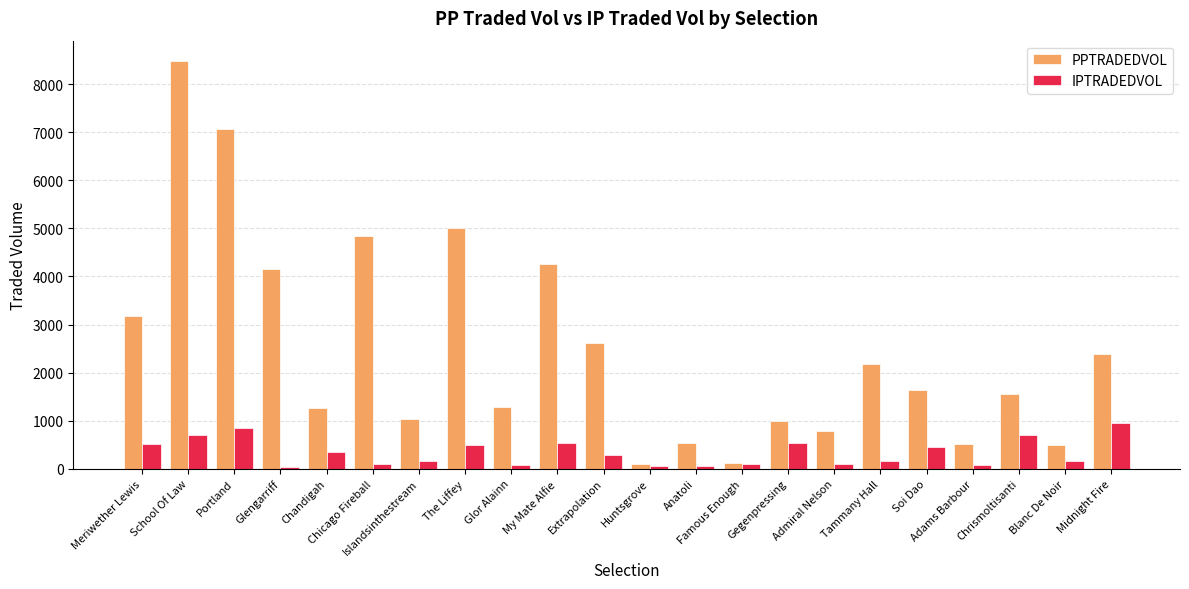

Between Portland and Adams Barbour, which series saw the biggest shift?

PPTRADEDVOL